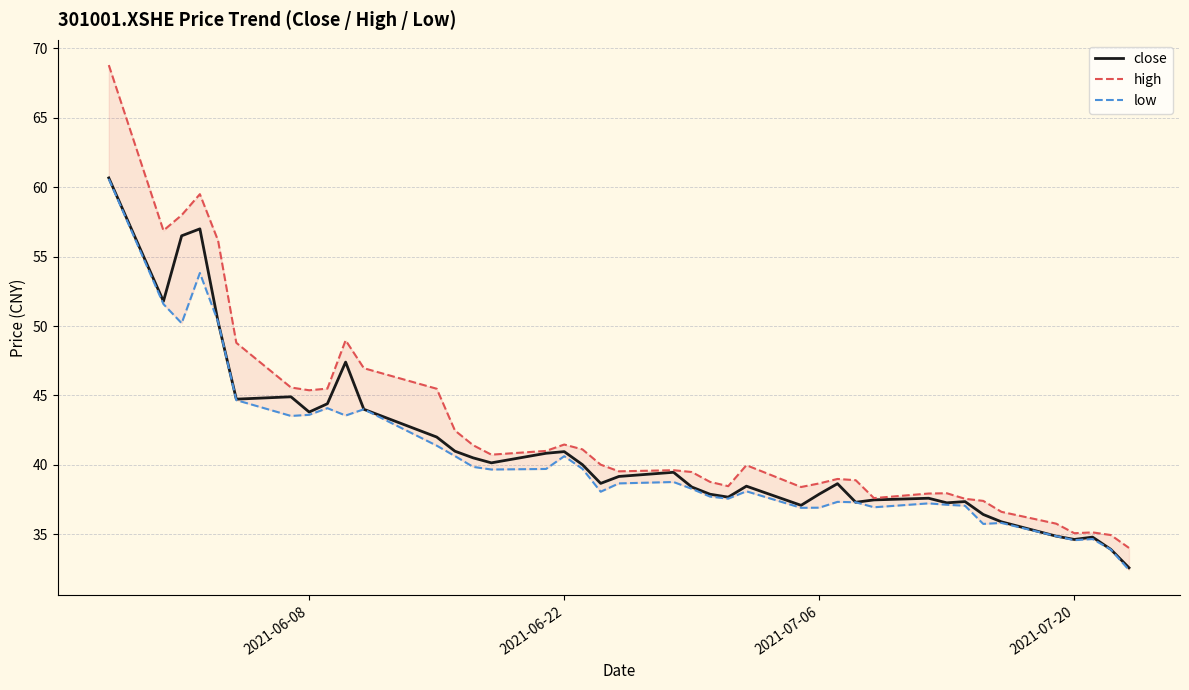

Rank the series by their maximum value, from lowest to highest.

low, close, high